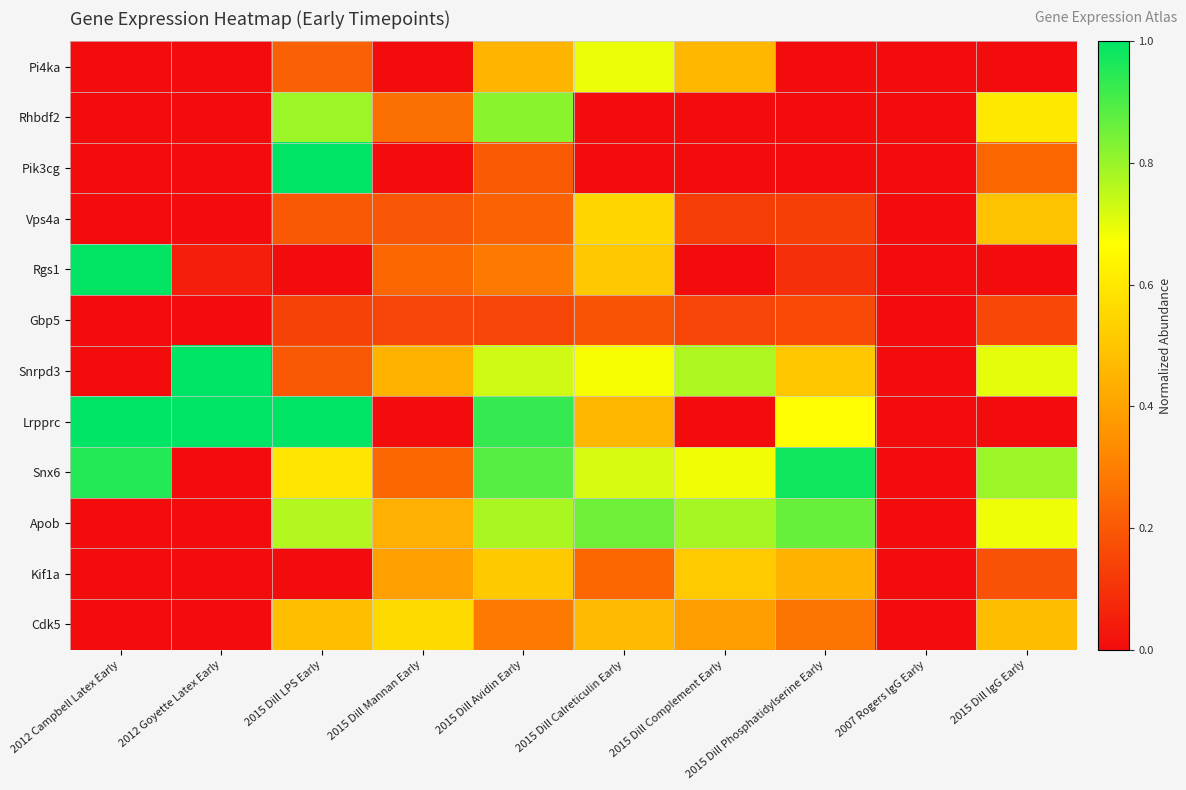

Which series has the largest total across all categories?

Snx6